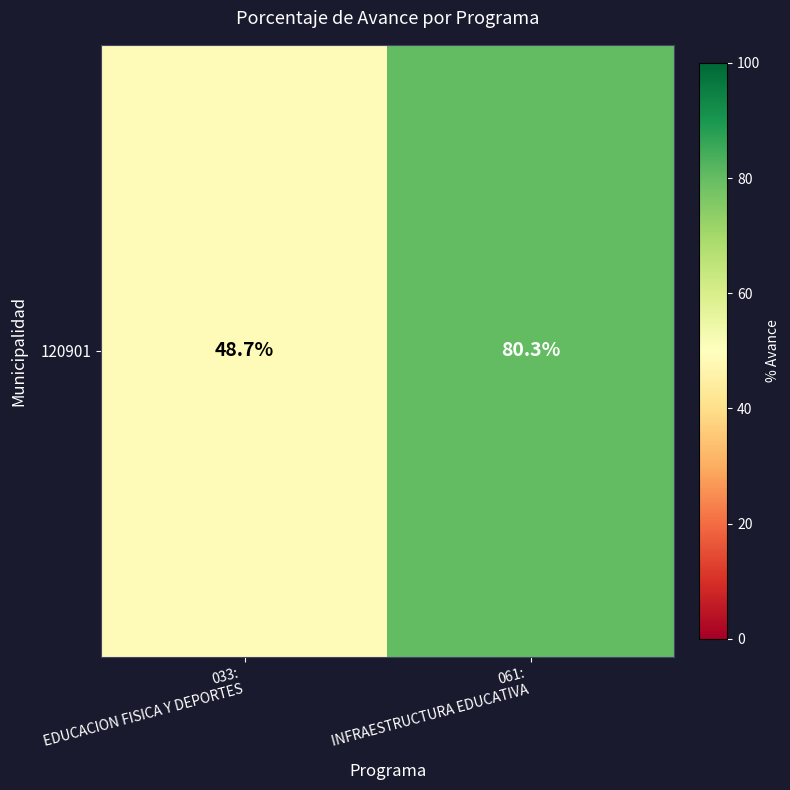

What is the difference between the maximum and minimum values?

31.6